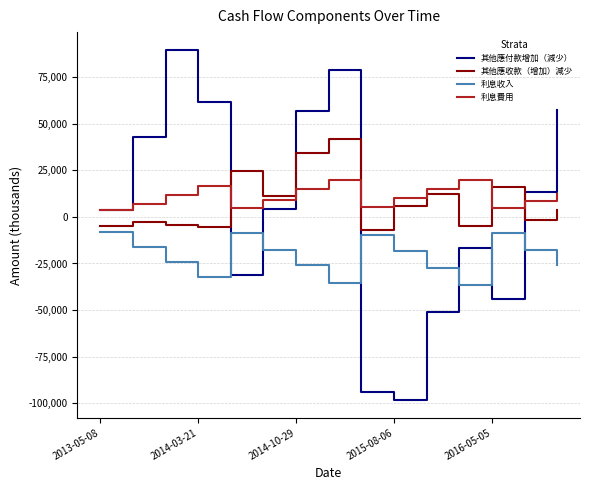

Is this an area chart (filled region under the line)?

No